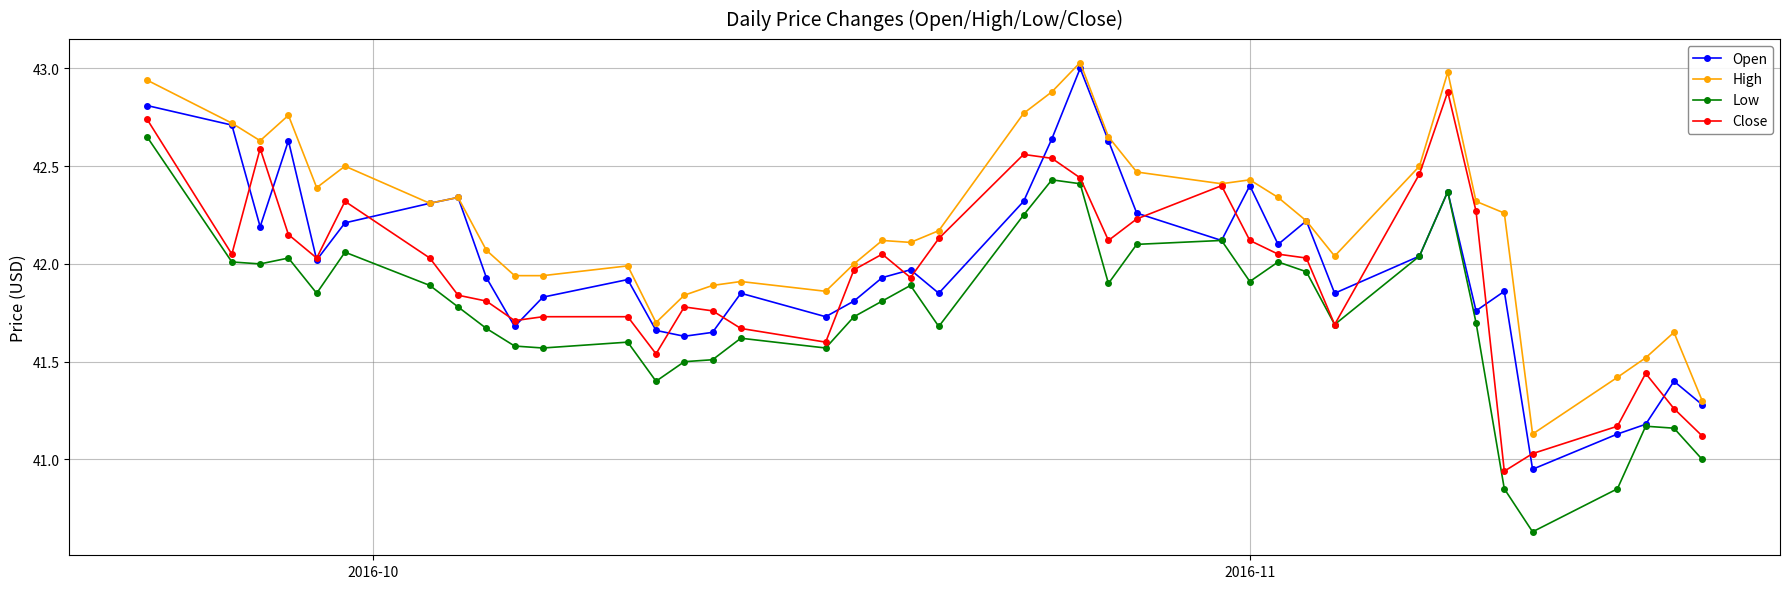

True or false: High and Low intersect in this chart.

False